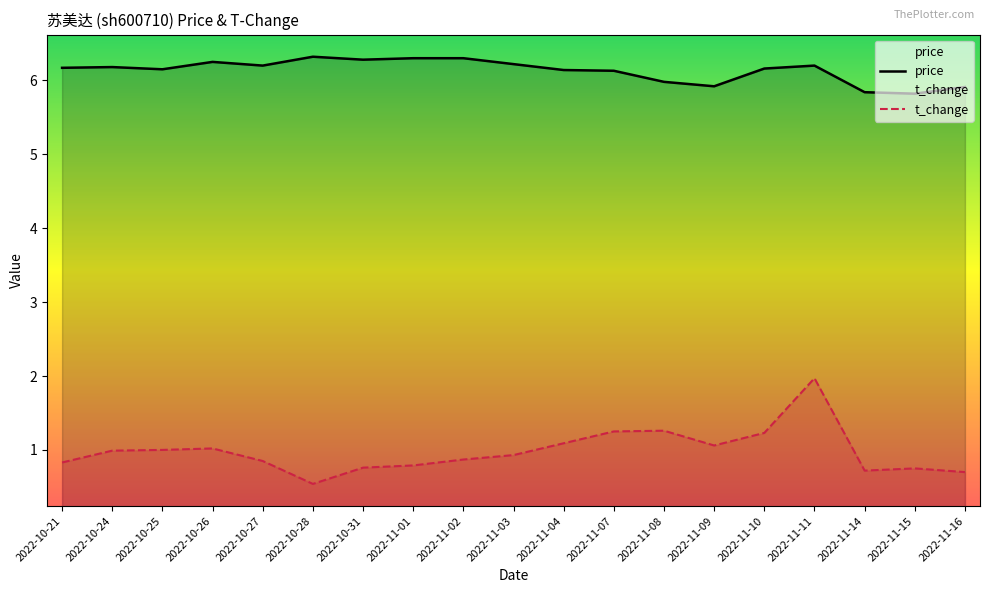

What is the approximate value of t_change at 2022-11-03?

0.9